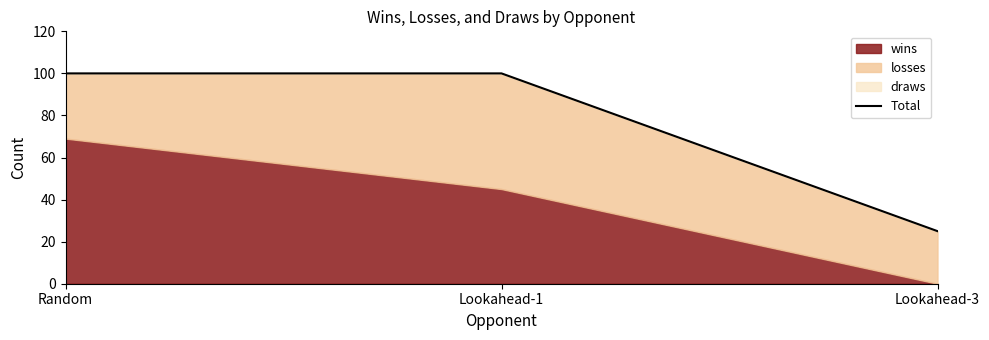

How many lines are shown in the chart?

1